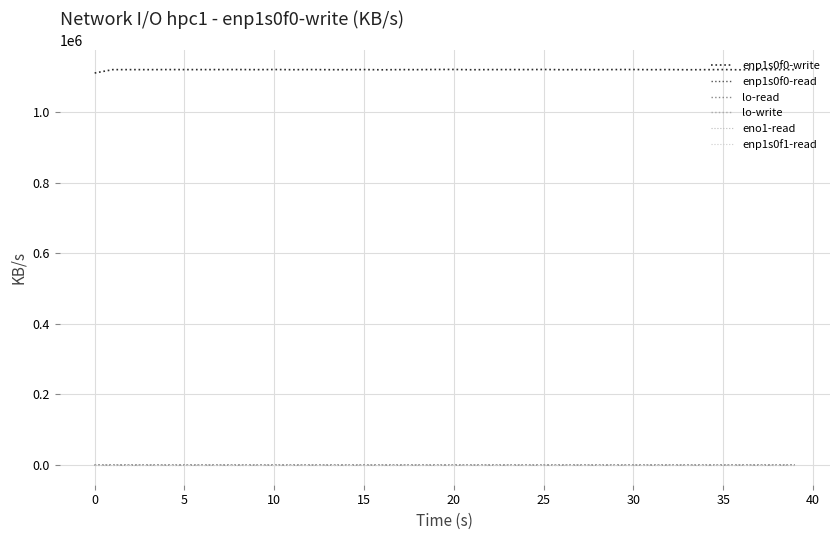

True or false: lo-read and enp1s0f0-write intersect in this chart.

False